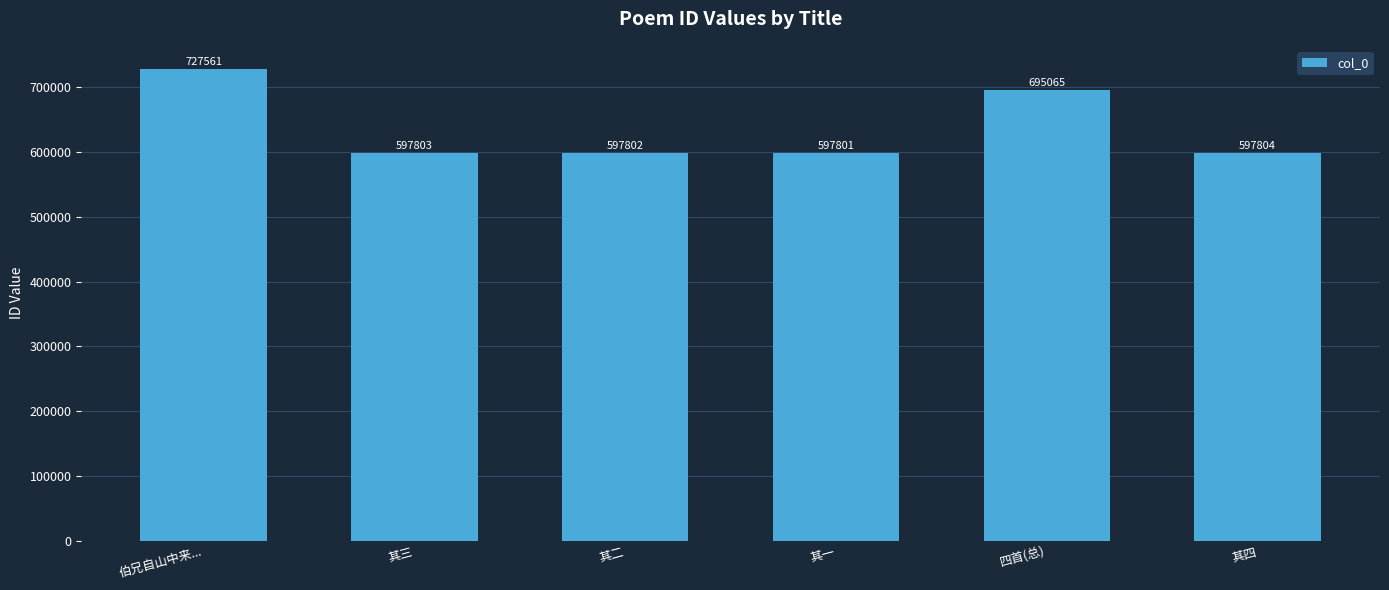

Which label corresponds to the largest value in the chart?

伯兄自山中来...